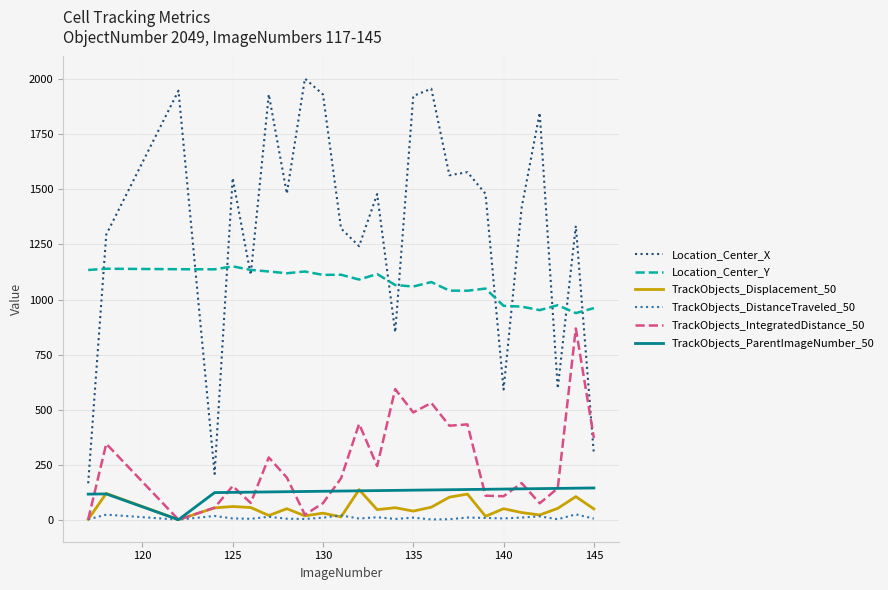

Which series has the largest total across all categories?

Location_Center_X